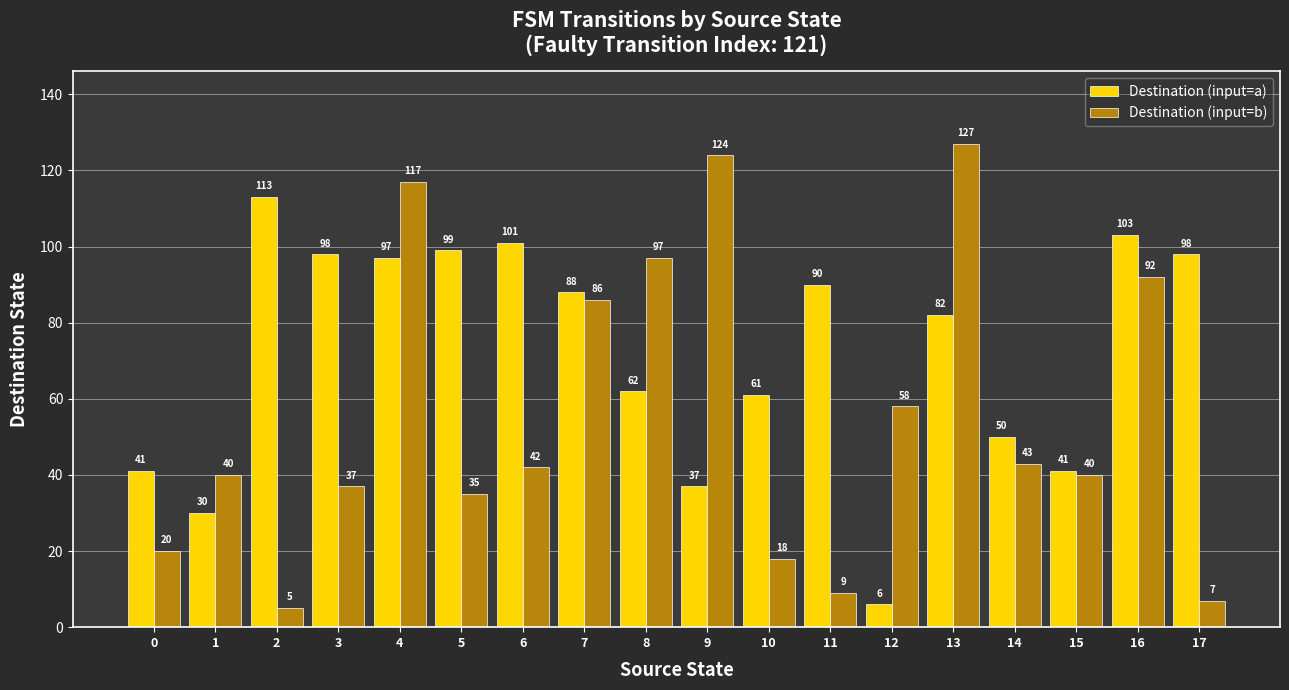

What is the total value across all series at 15?

81